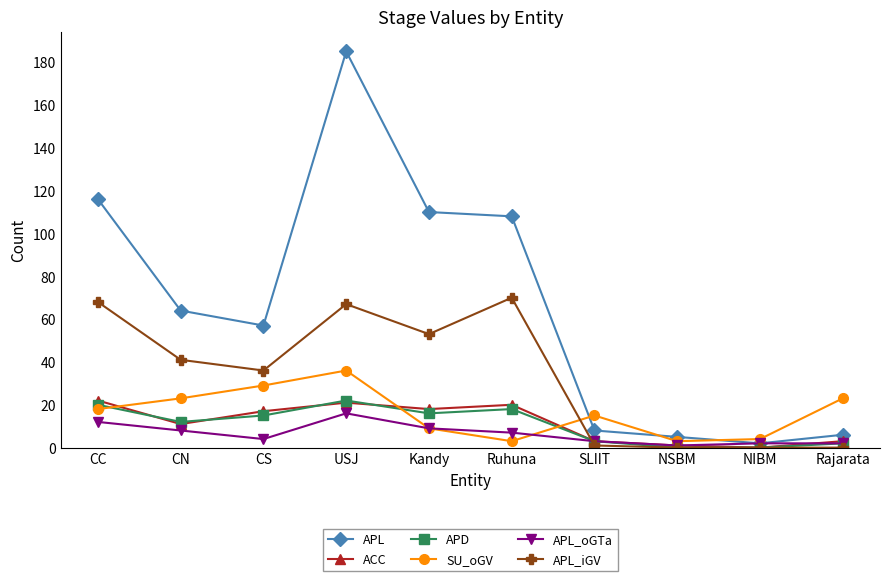

True or false: APL_iGV and APL intersect in this chart.

False